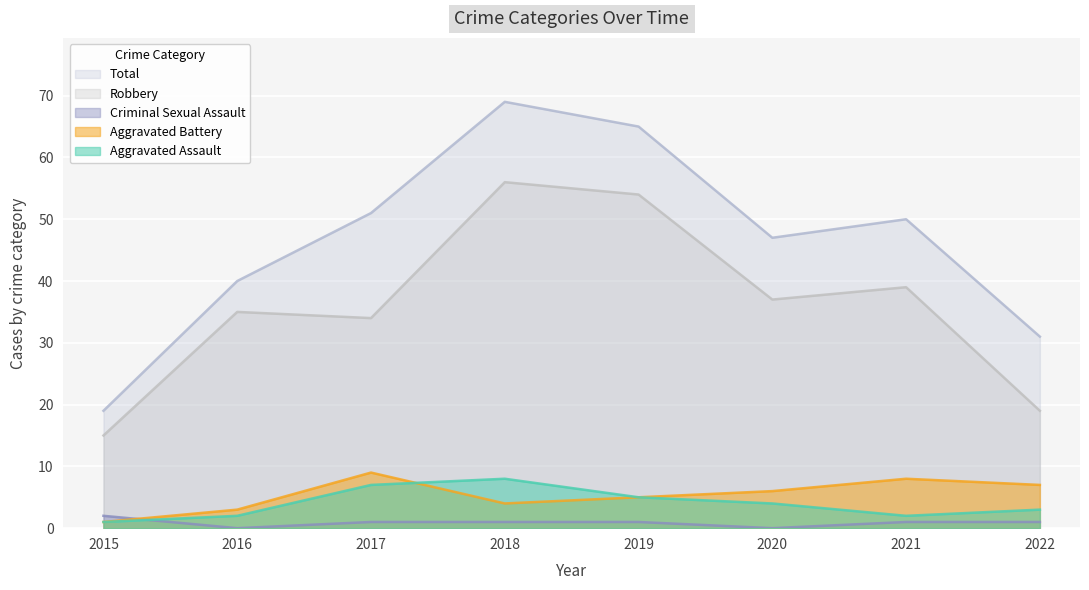

The value of Robbery at 2022 is 19. True or false?

True